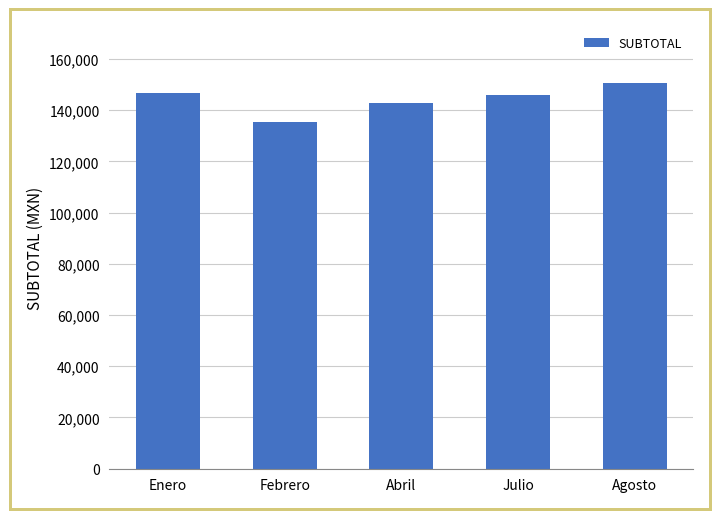

What position from the right is Abril?

3